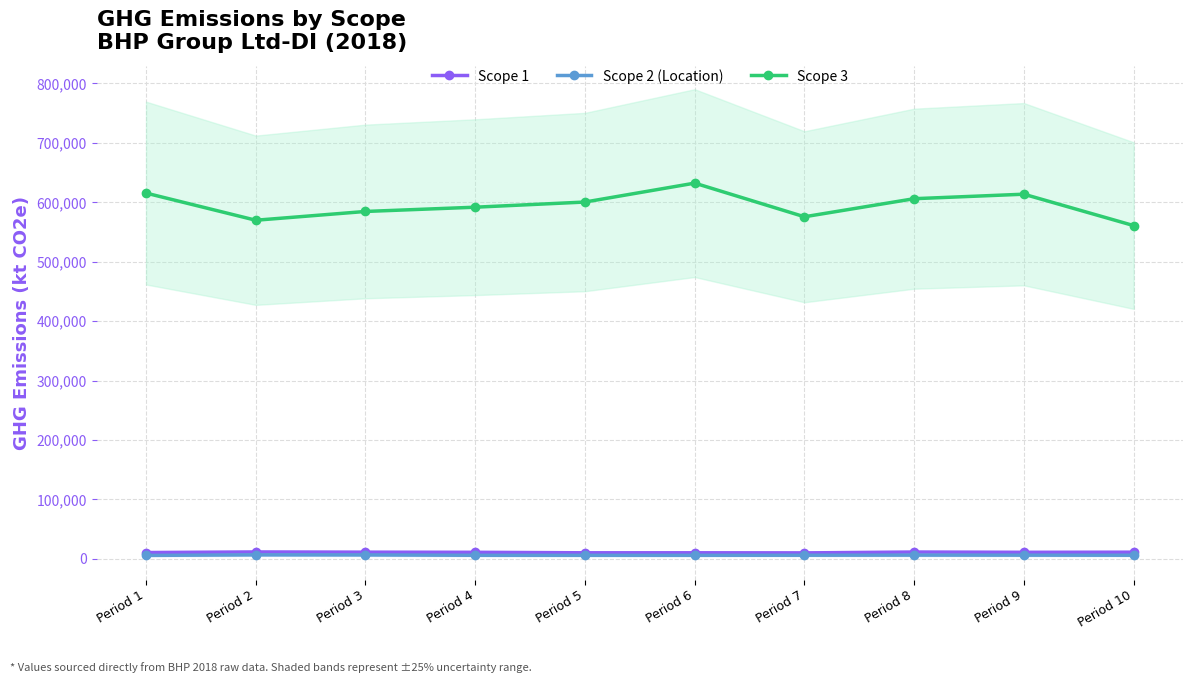

True or false: Scope 1 and Scope 2 (Location) cross at least once.

False